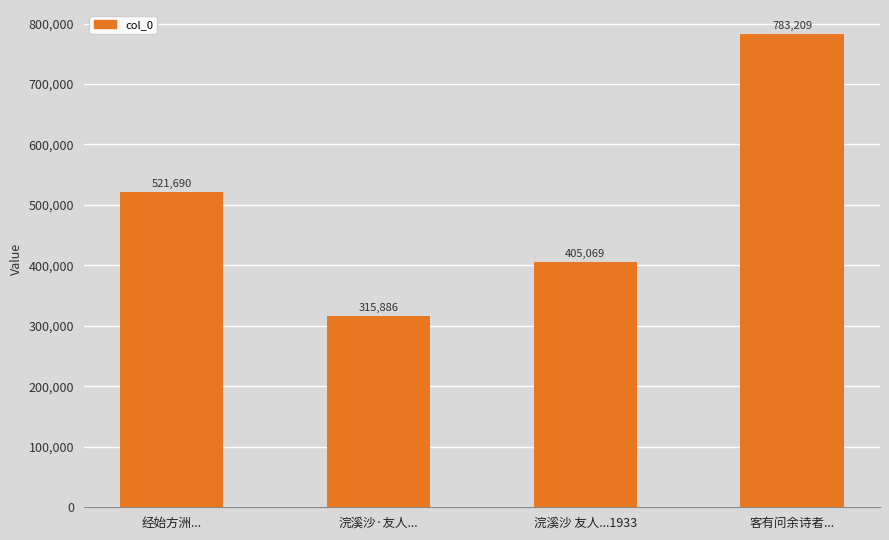

What is the change in value from 浣溪沙·友人... to 浣溪沙 友人...1933?

+89183